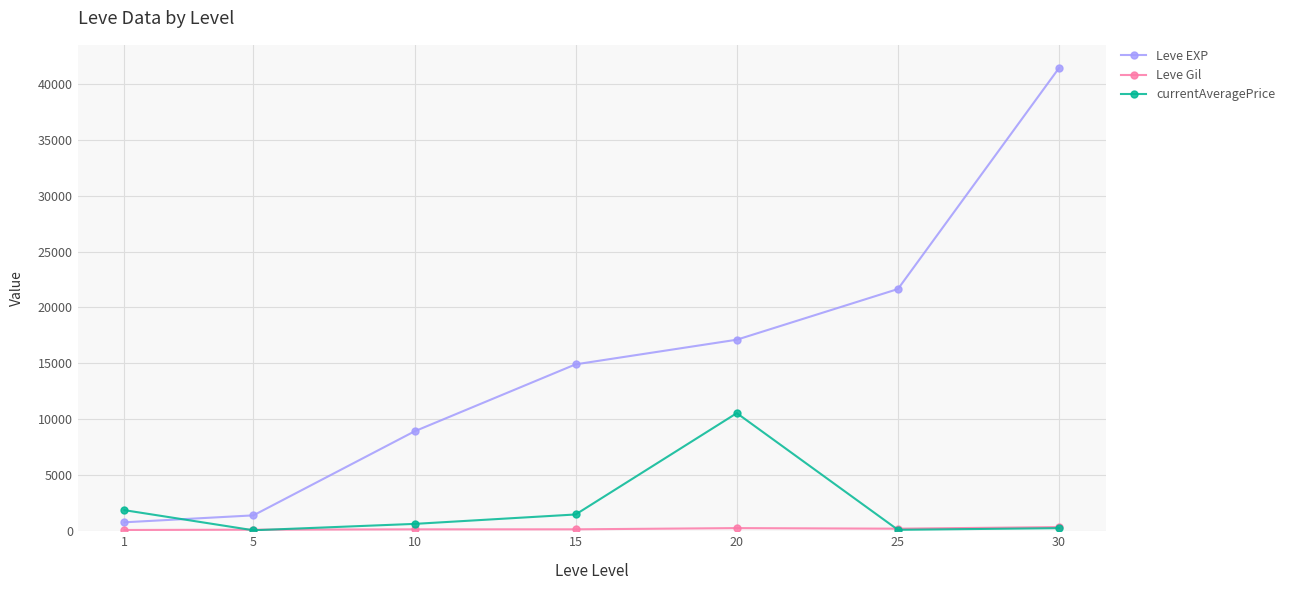

Which category has the highest value across all series?

30